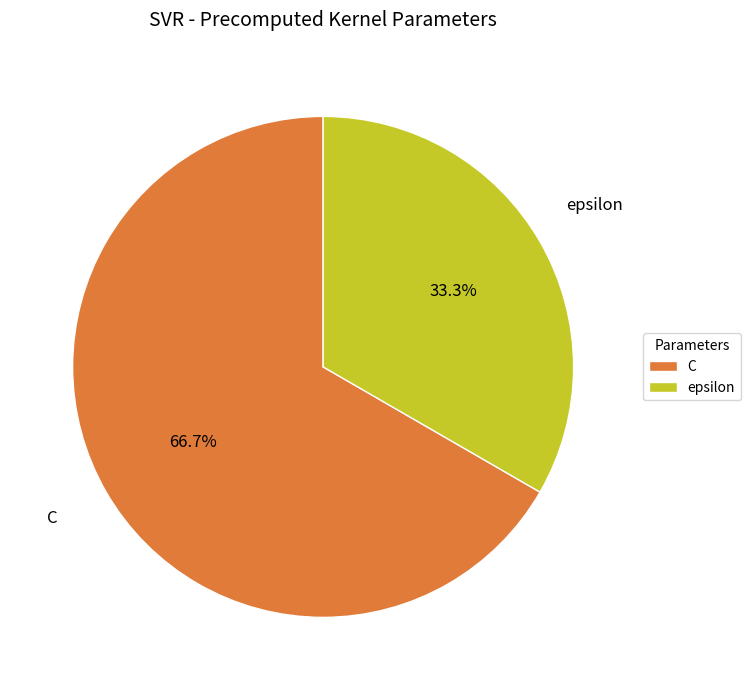

Is it true that C is 67% of the pie?

True